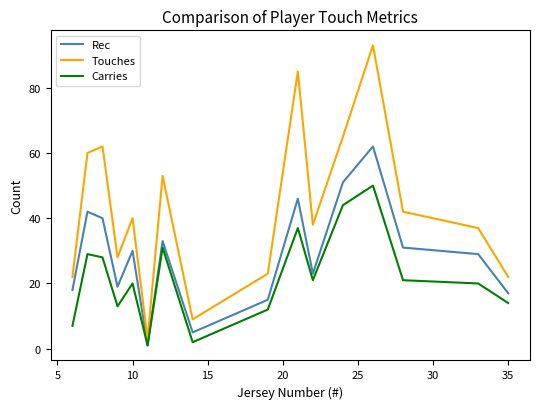

Which series has the largest range (max minus min)?

Touches